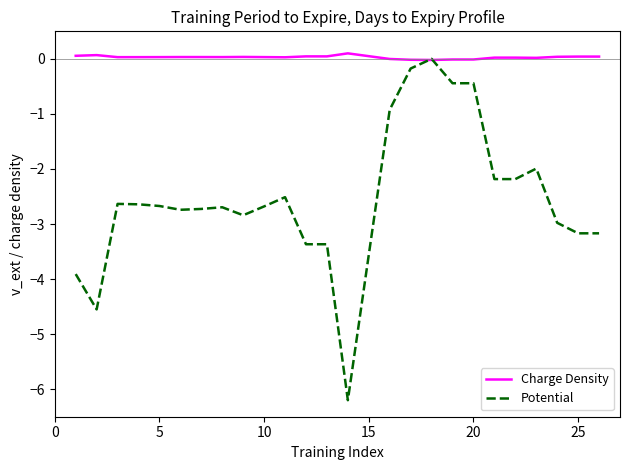

Does the chart display data point markers on the line(s)?

No